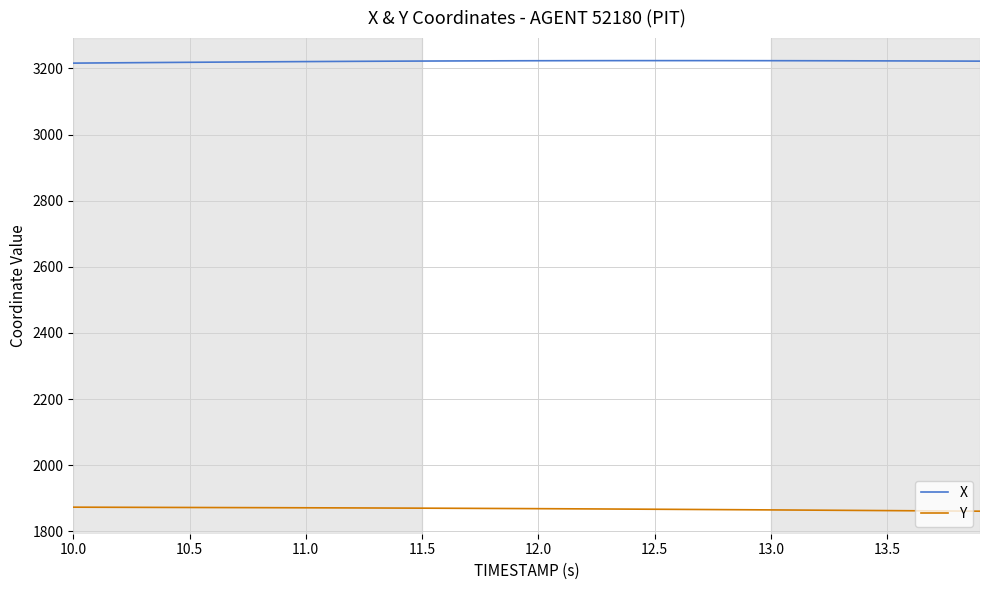

Rank the series by their maximum value, from lowest to highest.

Y, X